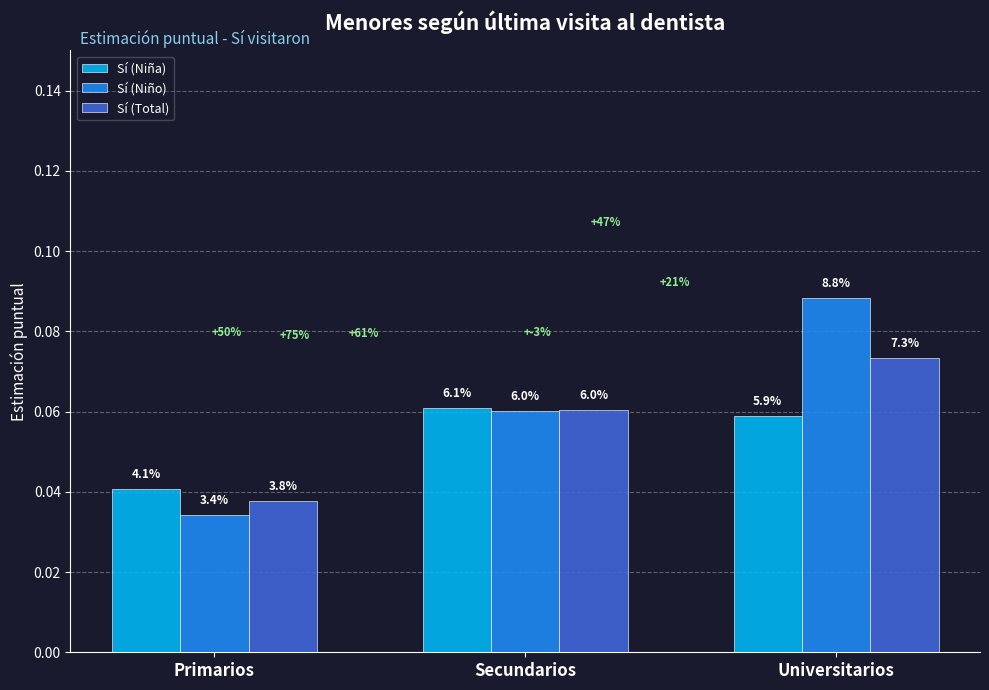

What are all the series names shown in the legend?

Sí (Niña), Sí (Niño), Sí (Total)